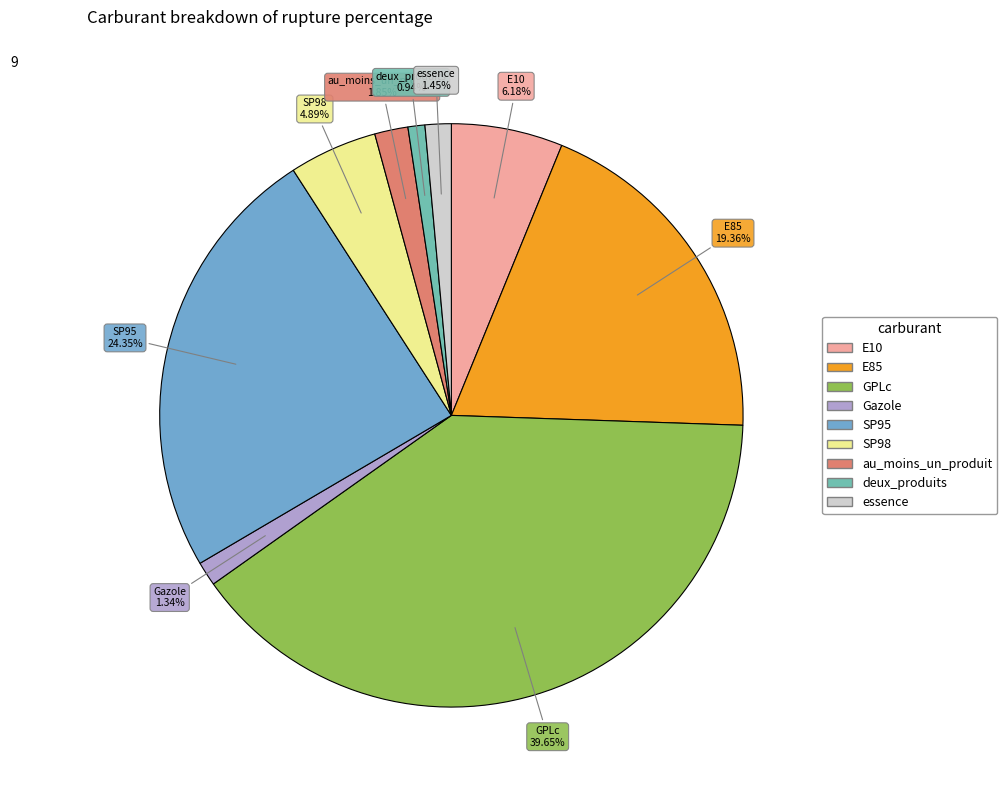

Does au_moins_un_produit represent more than half of the total?

No